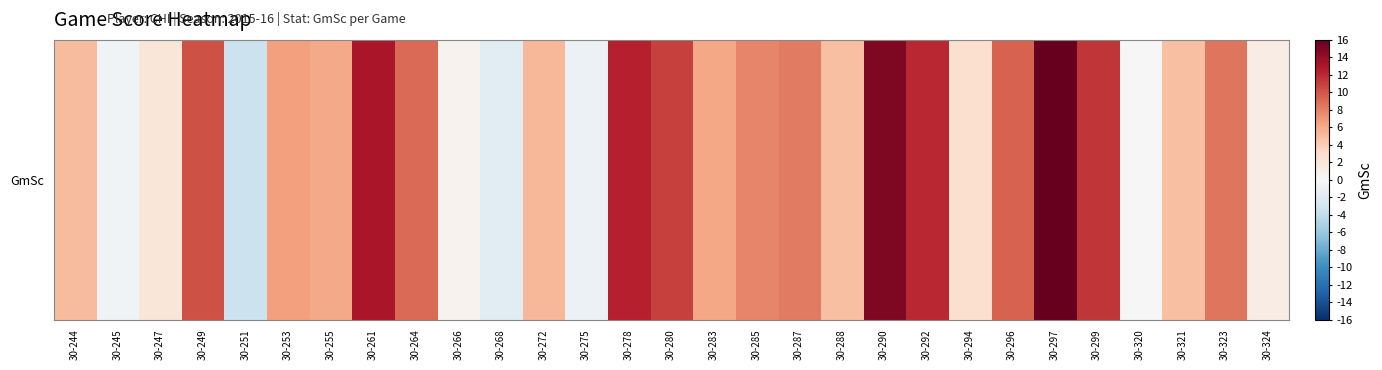

Is it true that the value at 30-320 is -9.0?

False